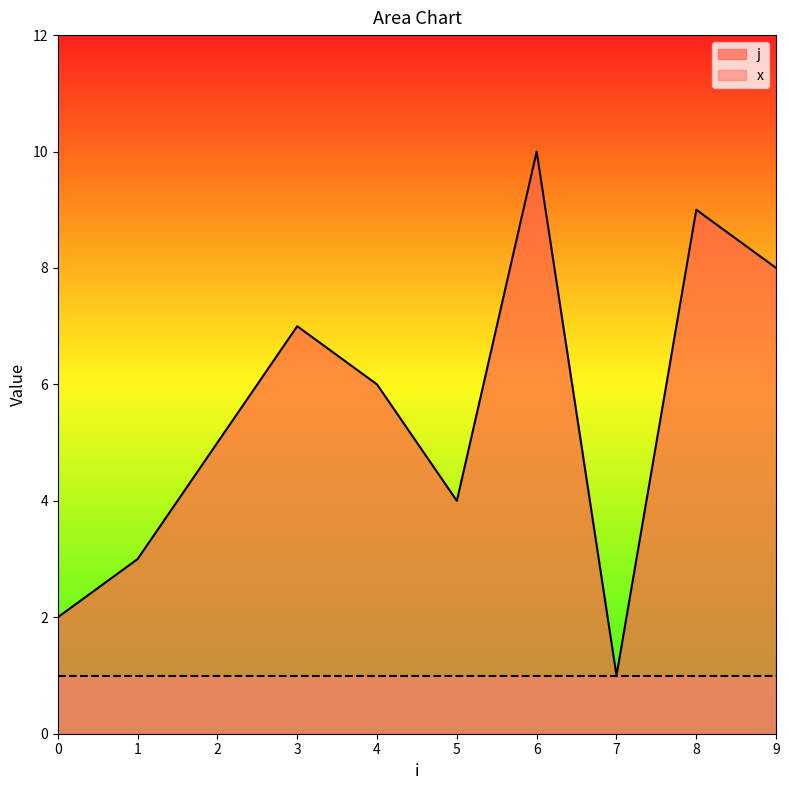

True or false: there are more than 2 points higher than both neighbors.

True